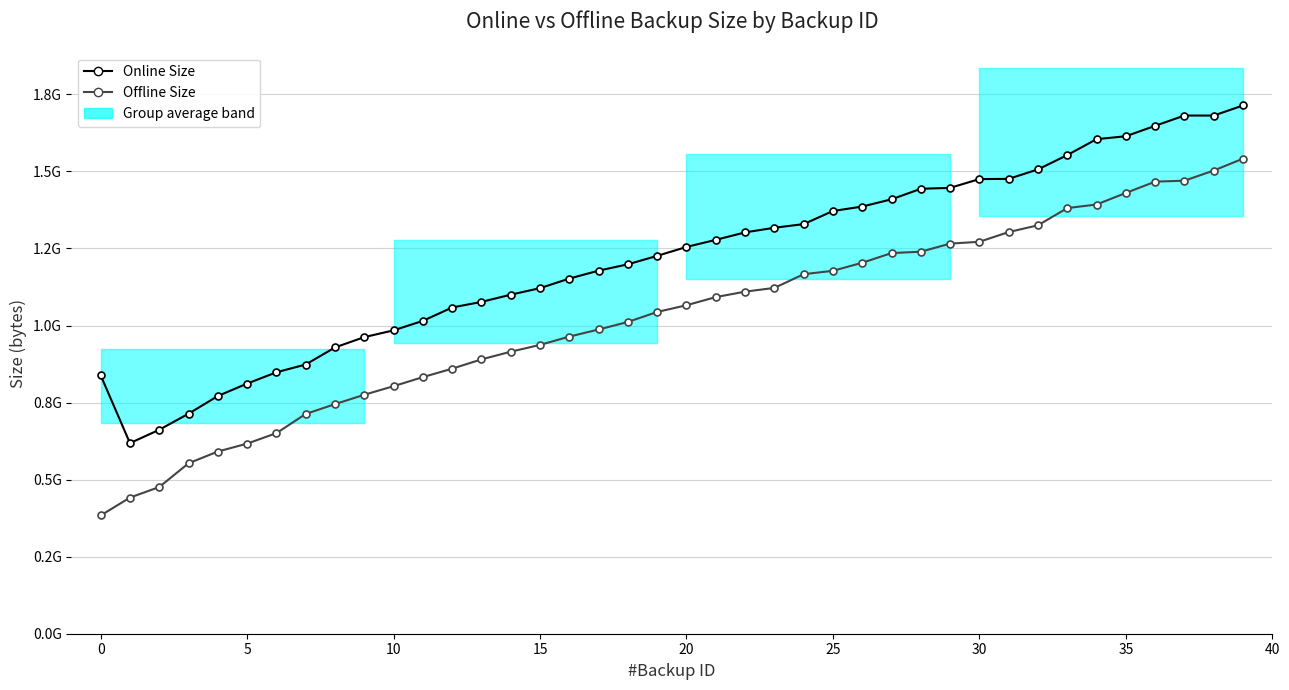

How many lines are shown in the chart?

2